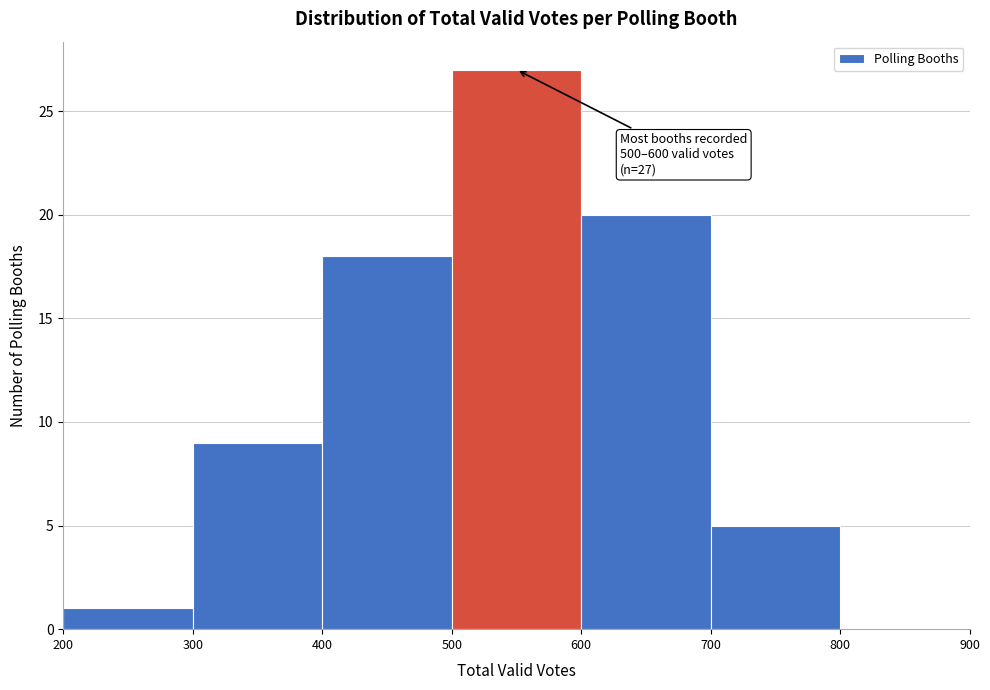

Over which range of the x-axis is the bar tallest?

500 to 600